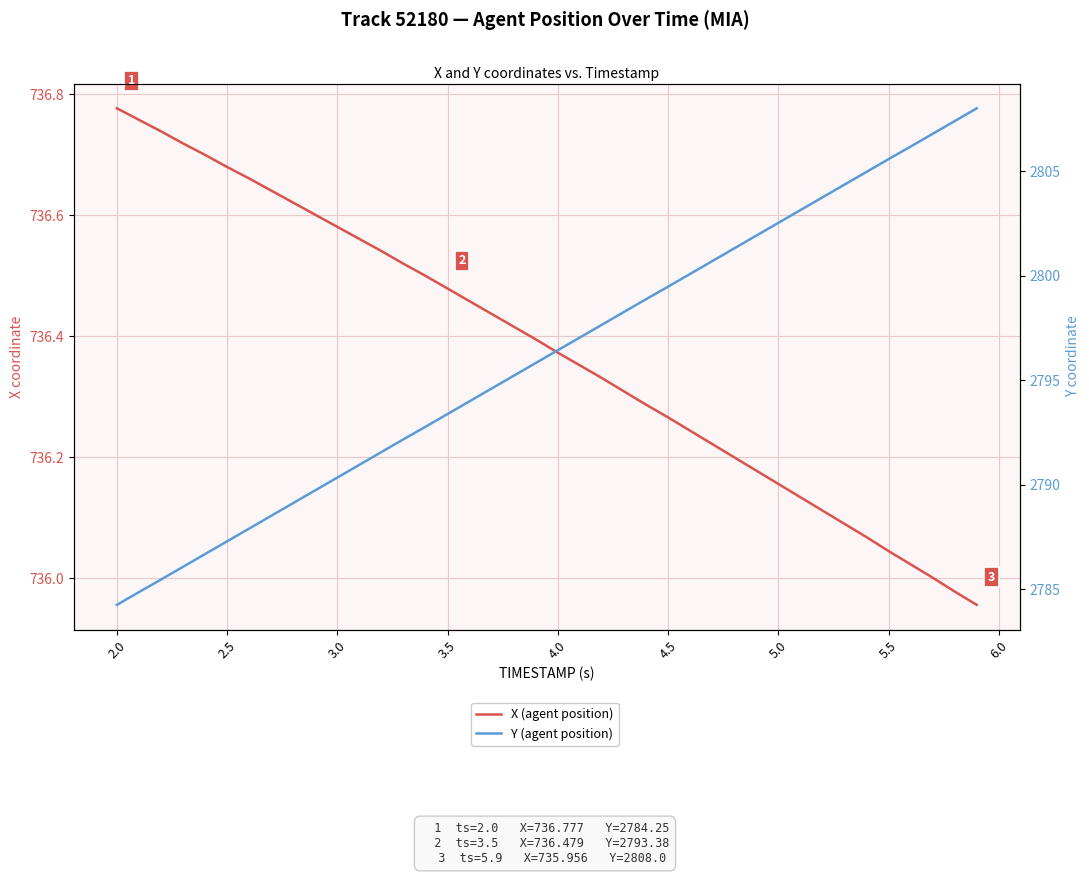

List the series in order of their overall mean, lowest first.

X (agent position), Y (agent position)